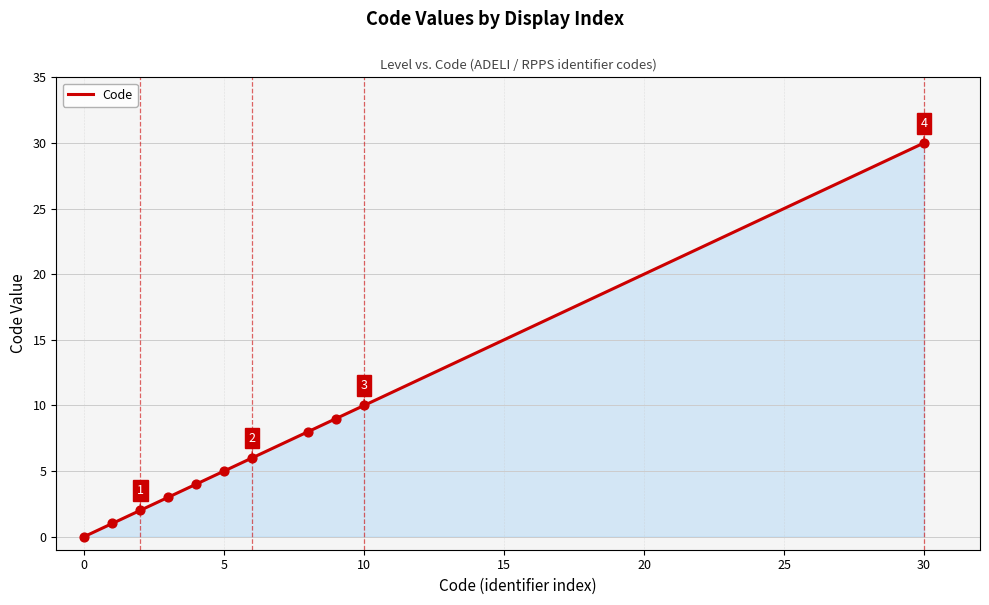

What is the difference between the maximum and minimum values?

30